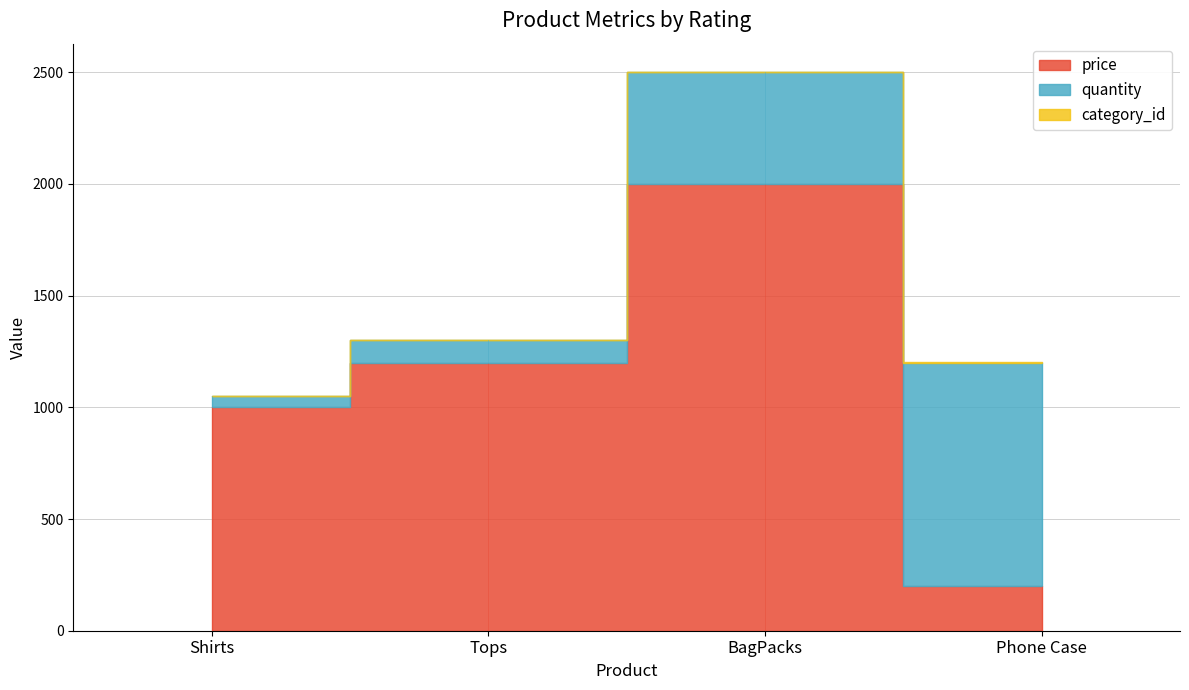

At which label does price reach its minimum?

Phone Case